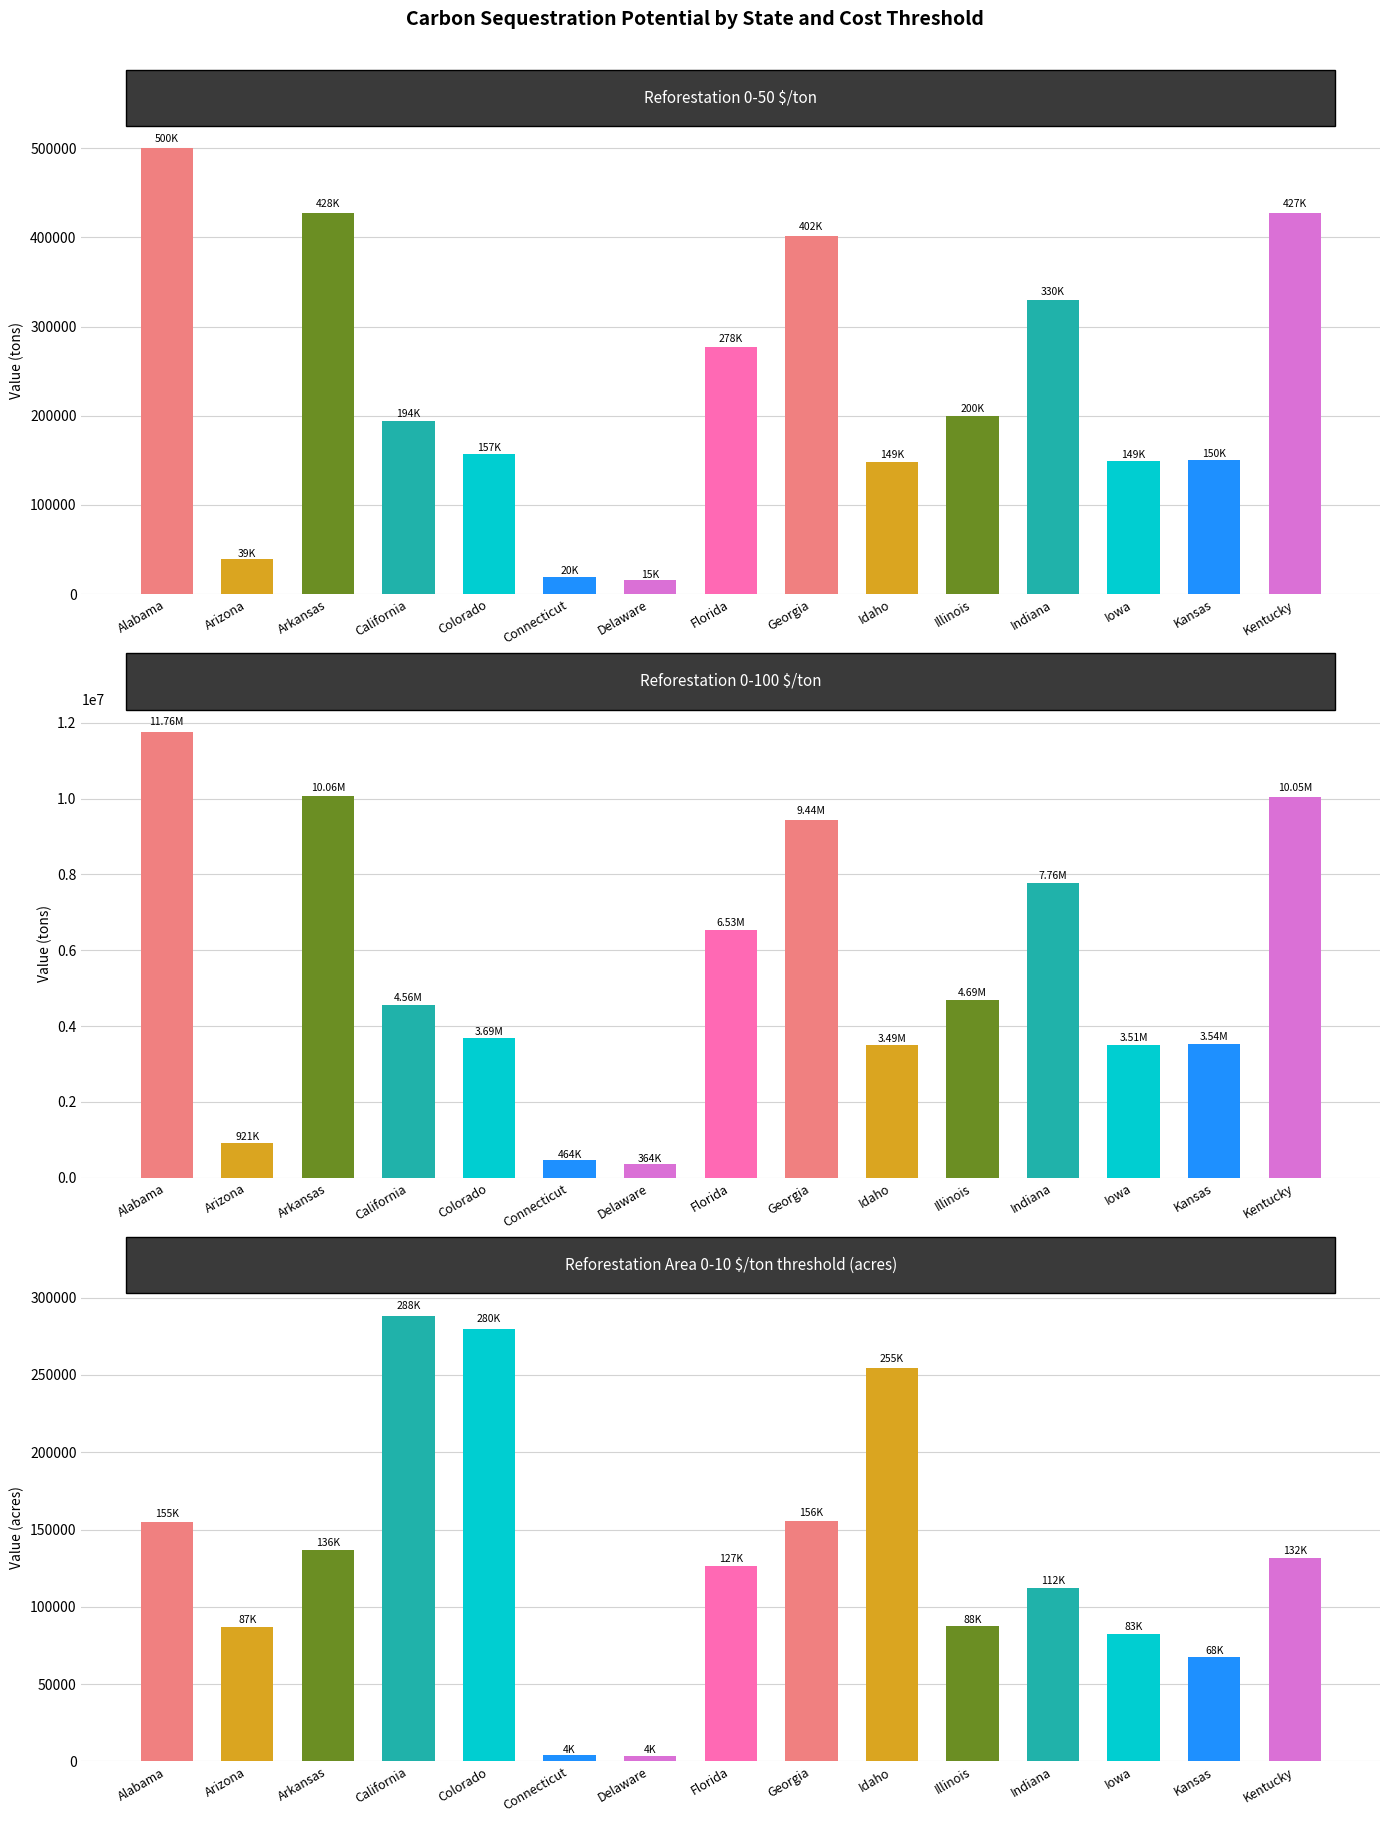

Count the number of categories in the chart.

15